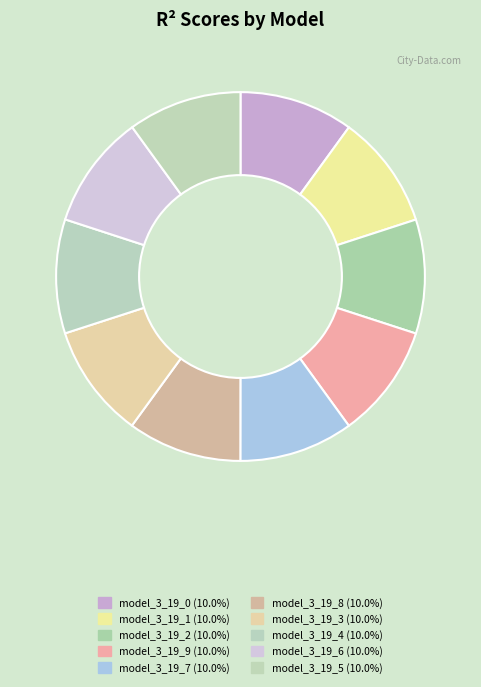

Which category has the smallest portion of the pie?

model_3_19_5